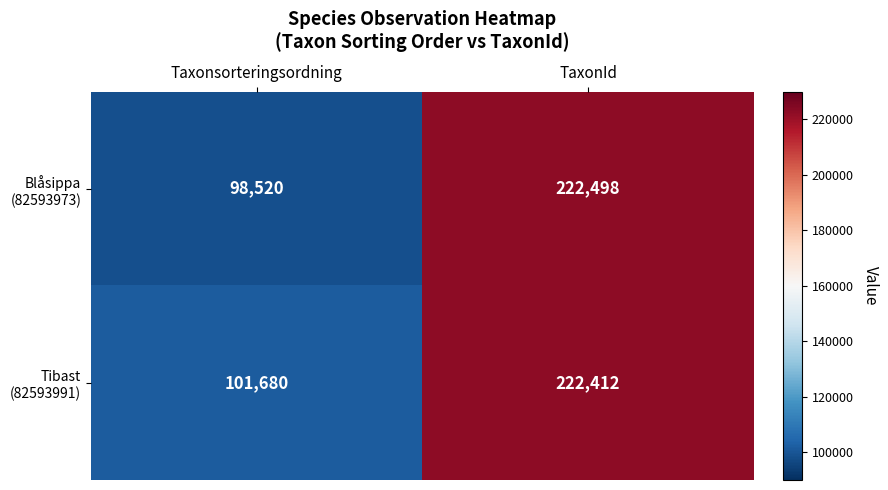

How many data points does each series have?

2